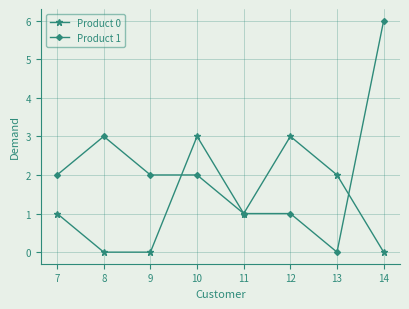

Is the value of Product 0 at 9 greater than the value of Product 1 at 9?

No